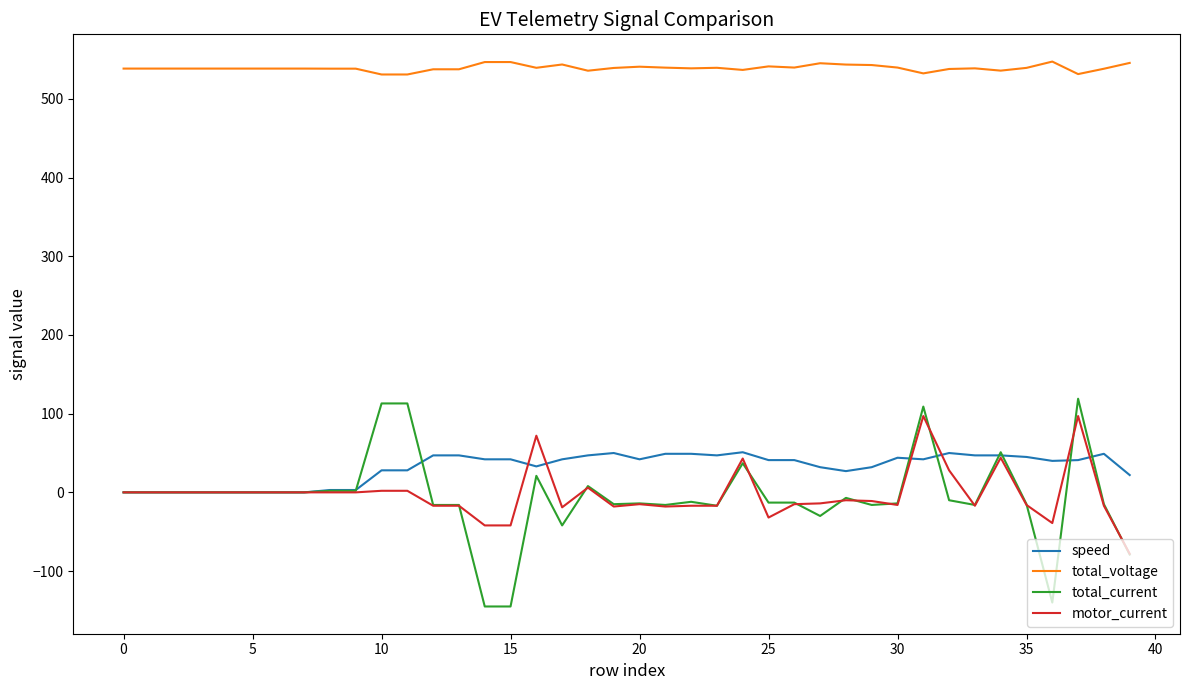

True or false: speed and total_voltage intersect in this chart.

False